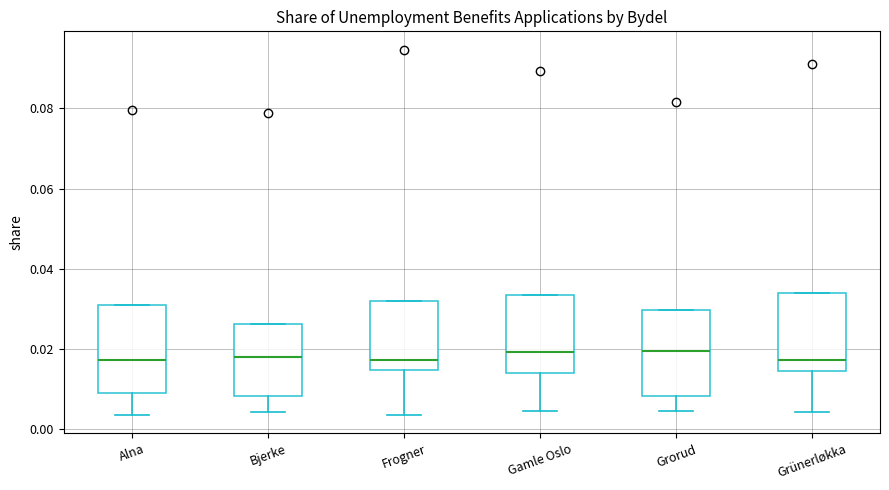

Reading left to right, read every box against the y-axis: the position of its median line, the range the box covers, and the ends of its whiskers. The values are not printed on the chart, so give them approximately, as read against the axis.

Alna: median 0.018, box 0.008 to 0.030, whiskers 0.004 to 0.030
Bjerke: median 0.018, box 0.008 to 0.026, whiskers 0.004 to 0.026
Frogner: median 0.018, box 0.014 to 0.032, whiskers 0.004 to 0.032
Gamle Oslo: median 0.020, box 0.014 to 0.034, whiskers 0.004 to 0.034
Grorud: median 0.020, box 0.008 to 0.030, whiskers 0.004 to 0.030
Grünerløkka: median 0.018, box 0.014 to 0.034, whiskers 0.004 to 0.034